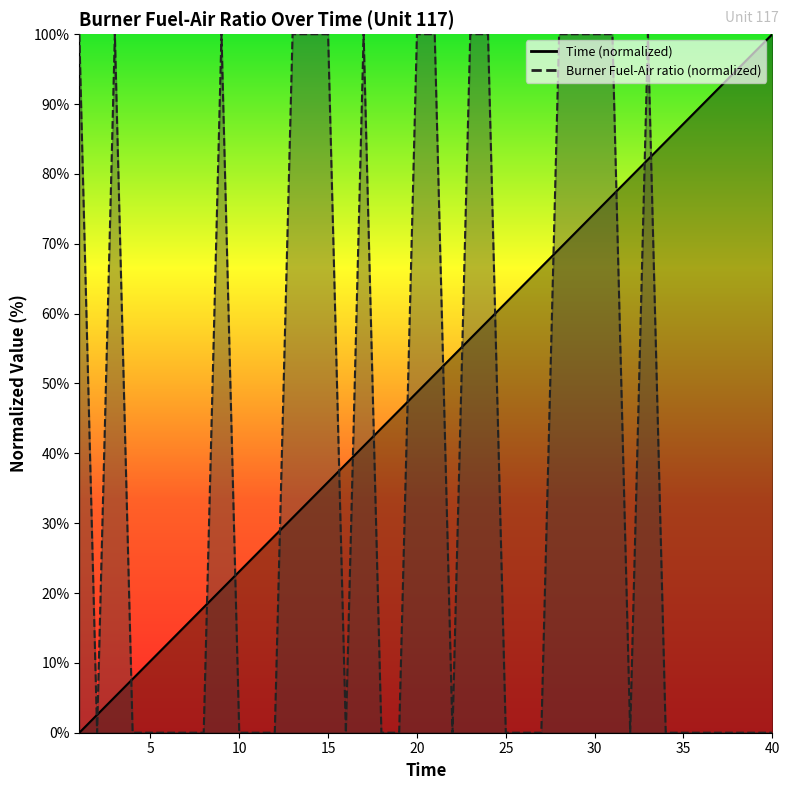

What is the value of the Time point at the 33rd from the left?

82.1